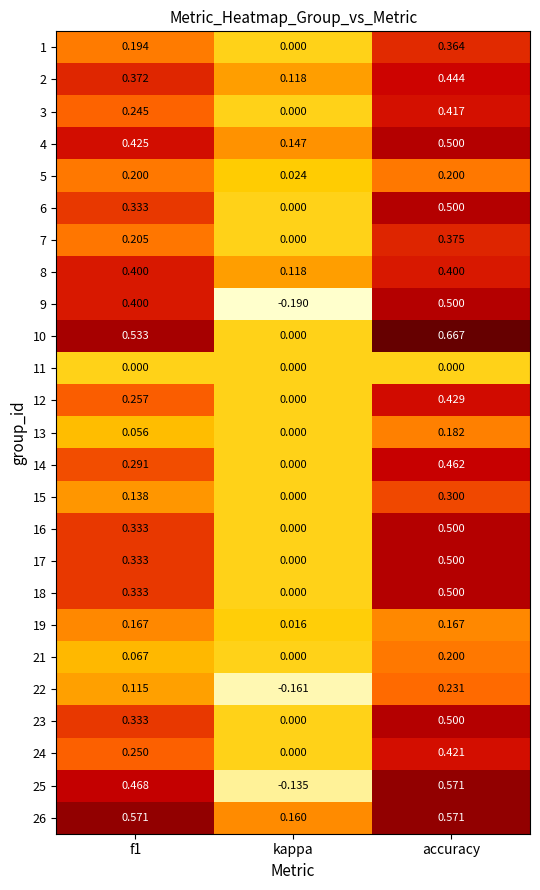

What is the total value across all series at accuracy?

9.9